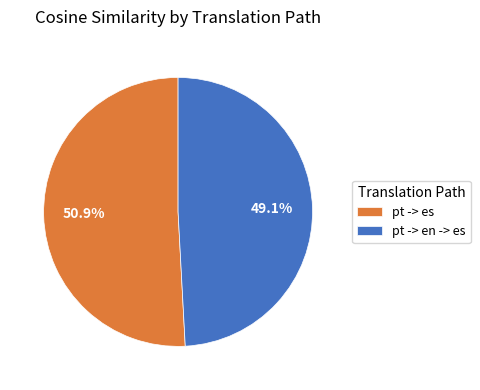

Count the number of slices in the pie.

2